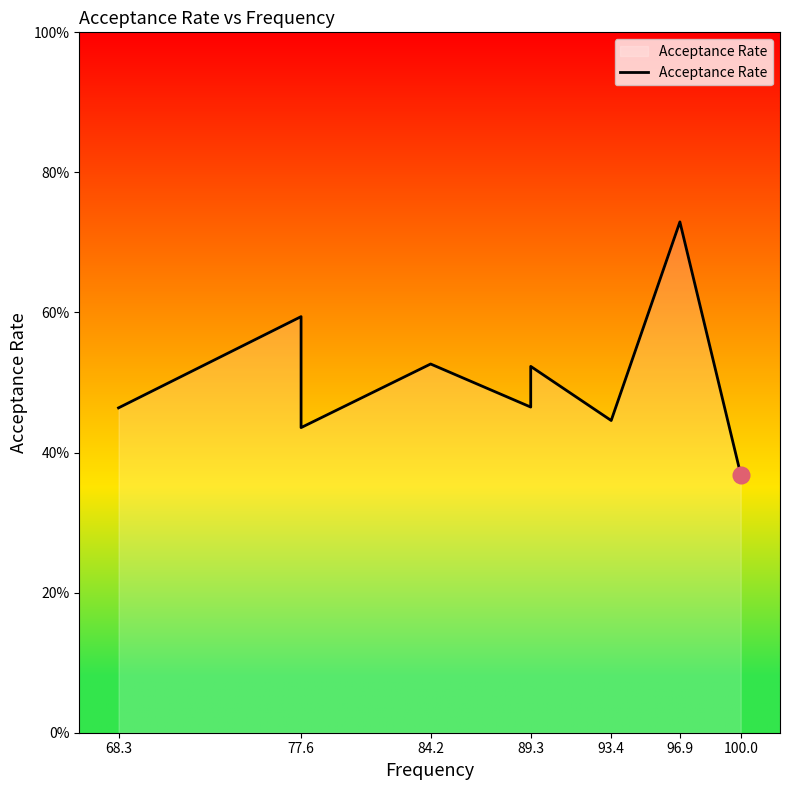

Reading left to right, extract all data points from this chart.

0.5	0.6	0.4	0.5	0.5	0.5	0.4	0.7	0.4